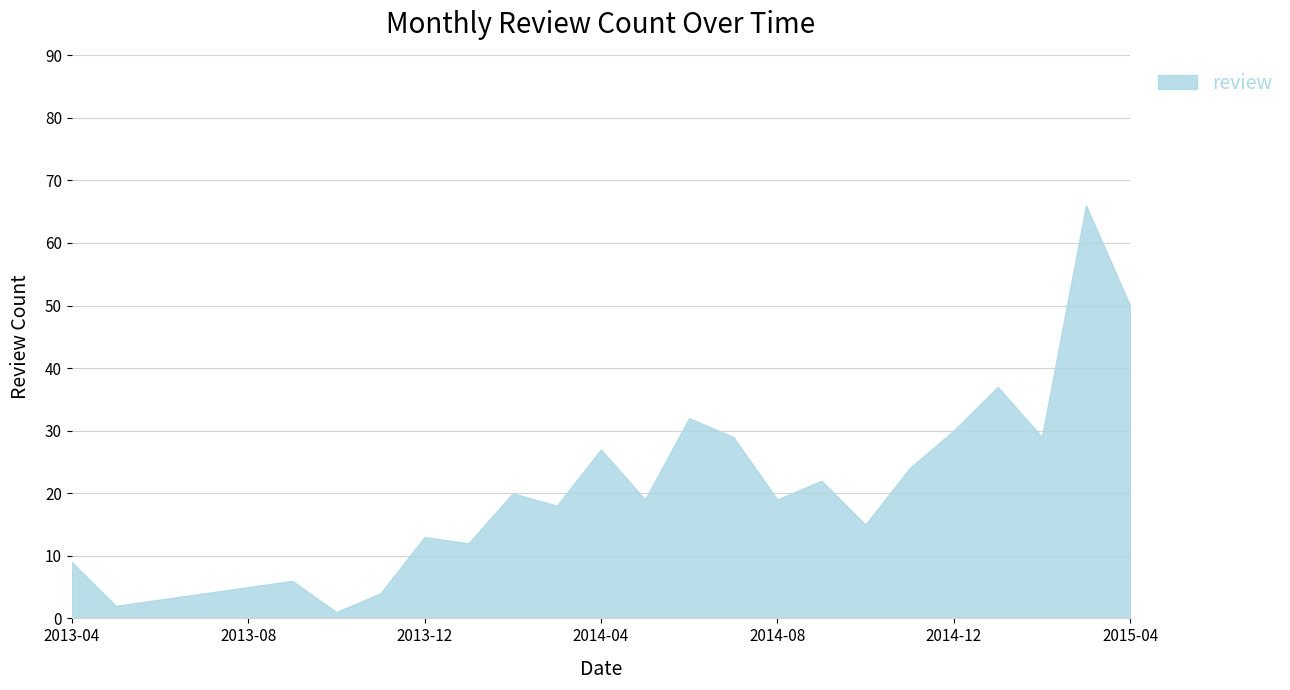

What is the difference between the maximum and minimum values?

65